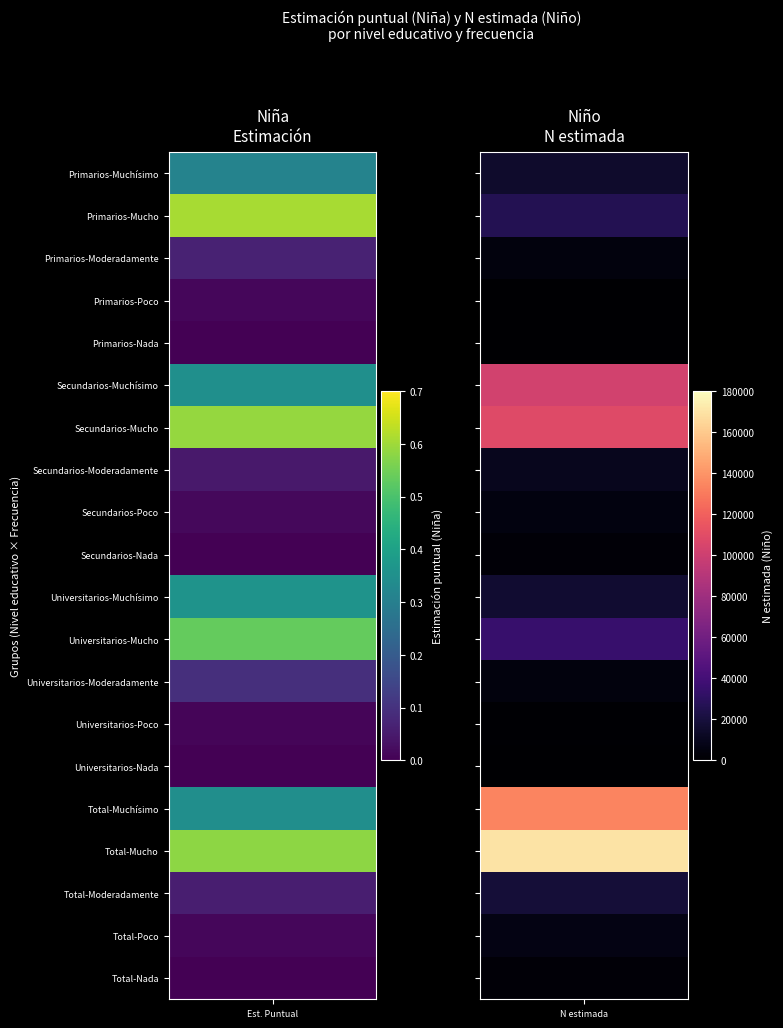

Where is Niño - N estimada nearest to the value 84978?

5